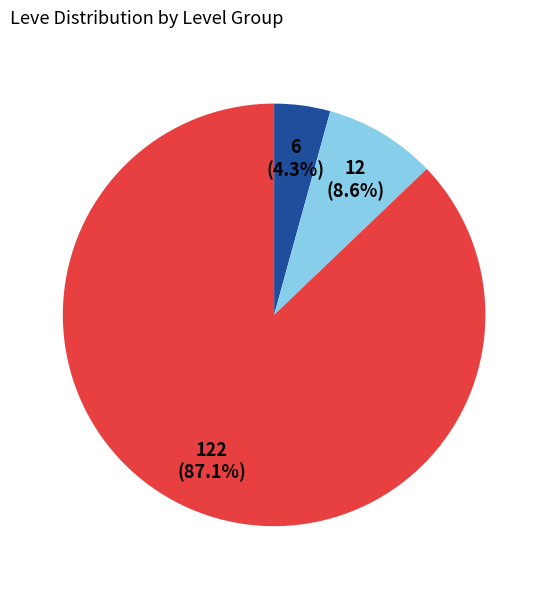

Does any single category account for the majority?

Yes